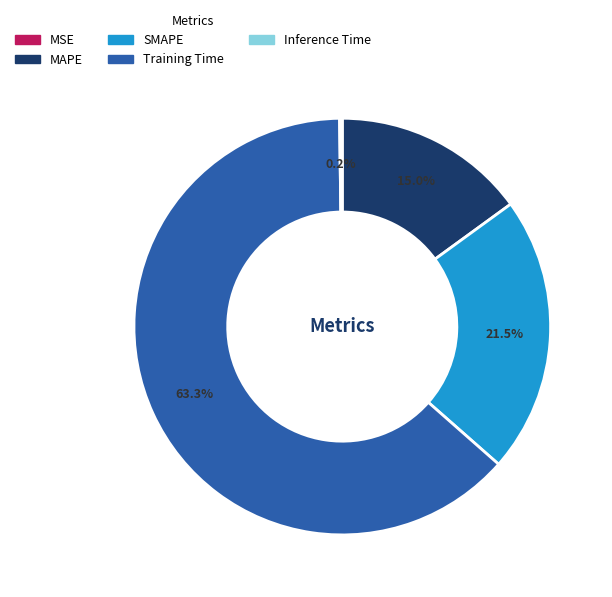

What is the largest slice in the pie chart?

Training Time